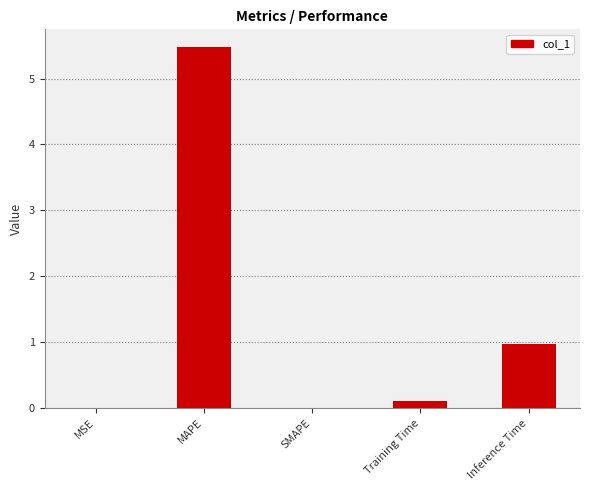

The chart shows a value of 0.0 at MSE. True or false?

True